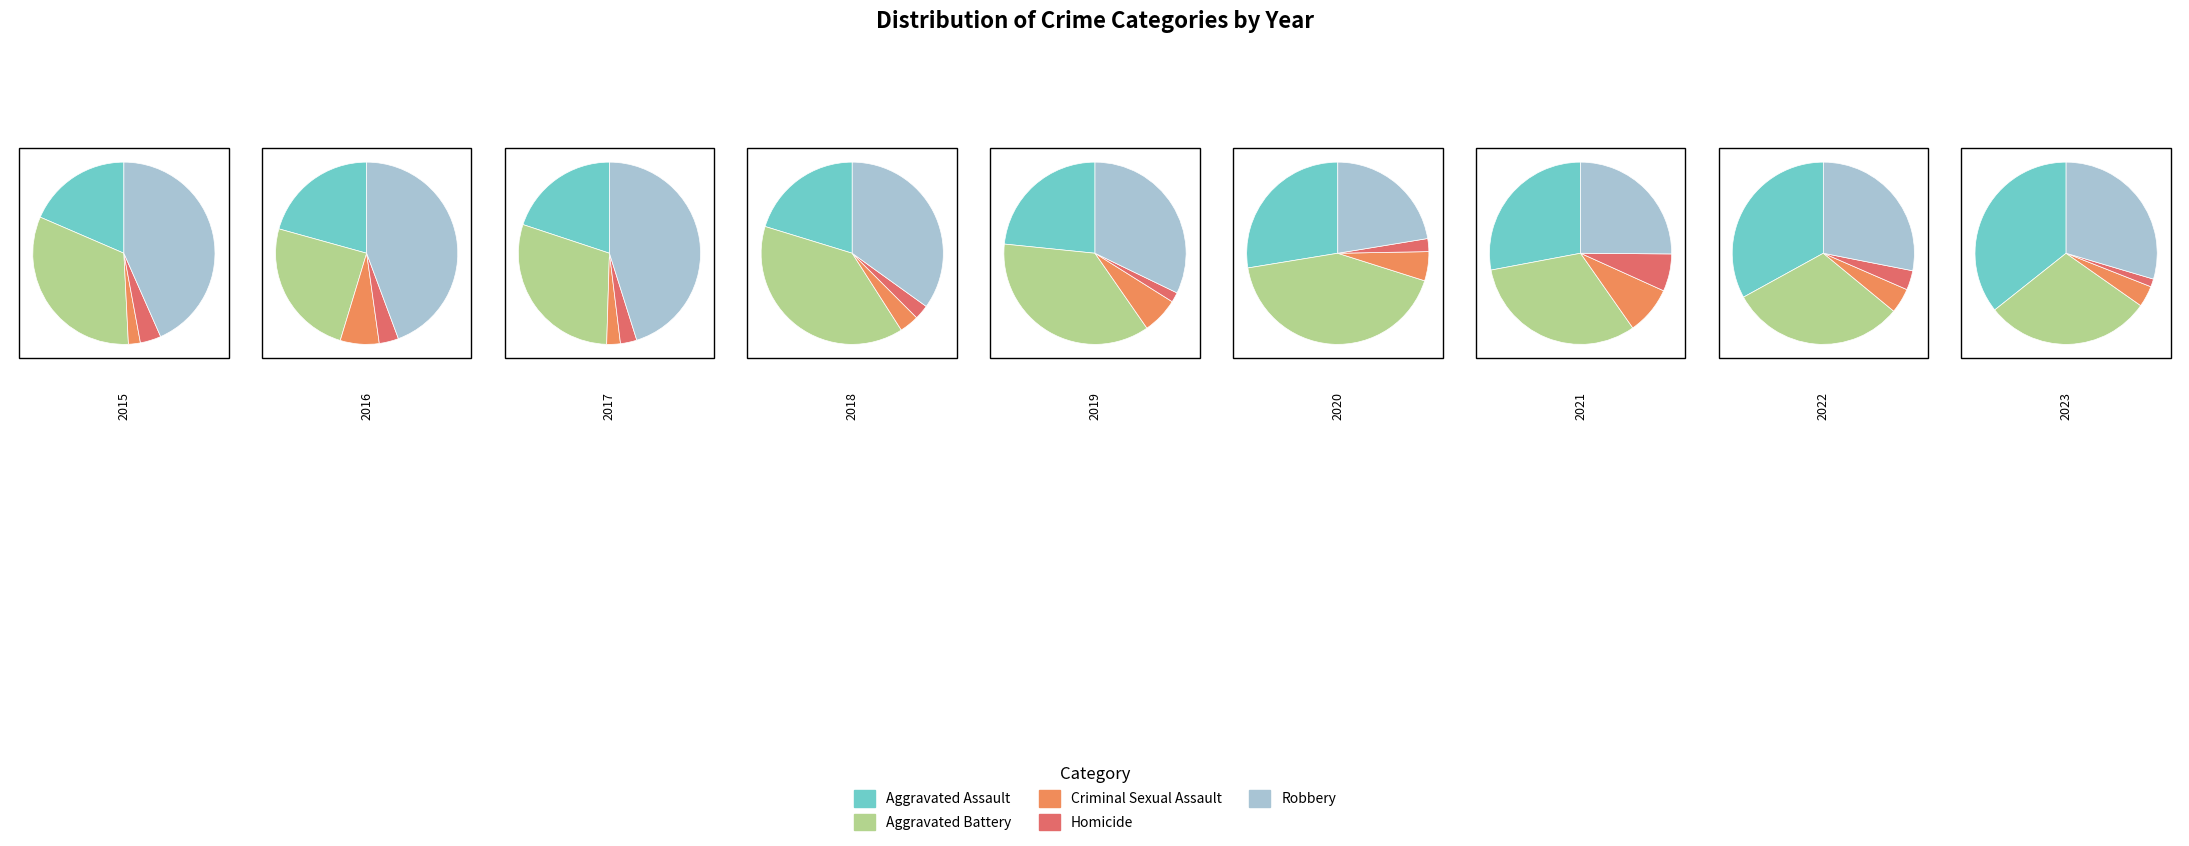

Does any single category account for the majority?

No